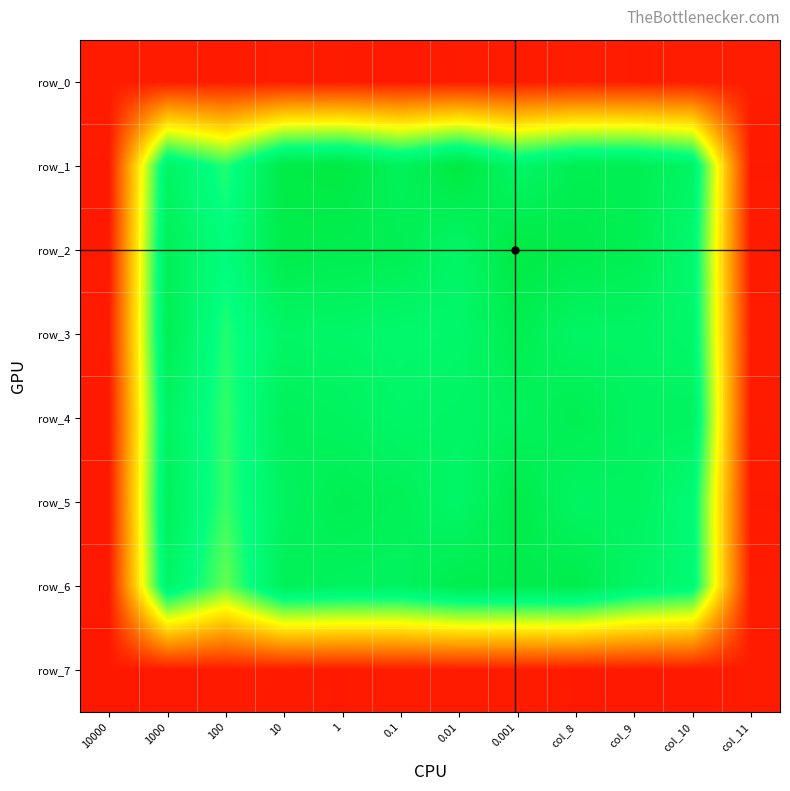

What is the total value across all series at 100?

3.5